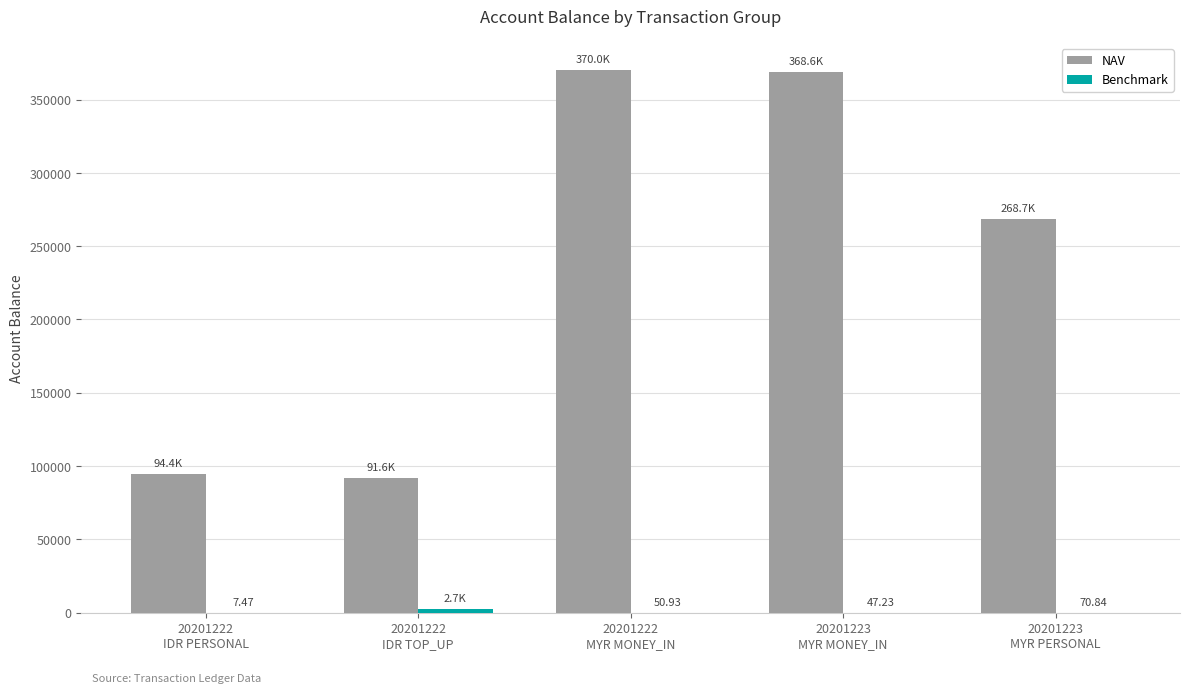

Which series has the largest total across all categories?

NAV